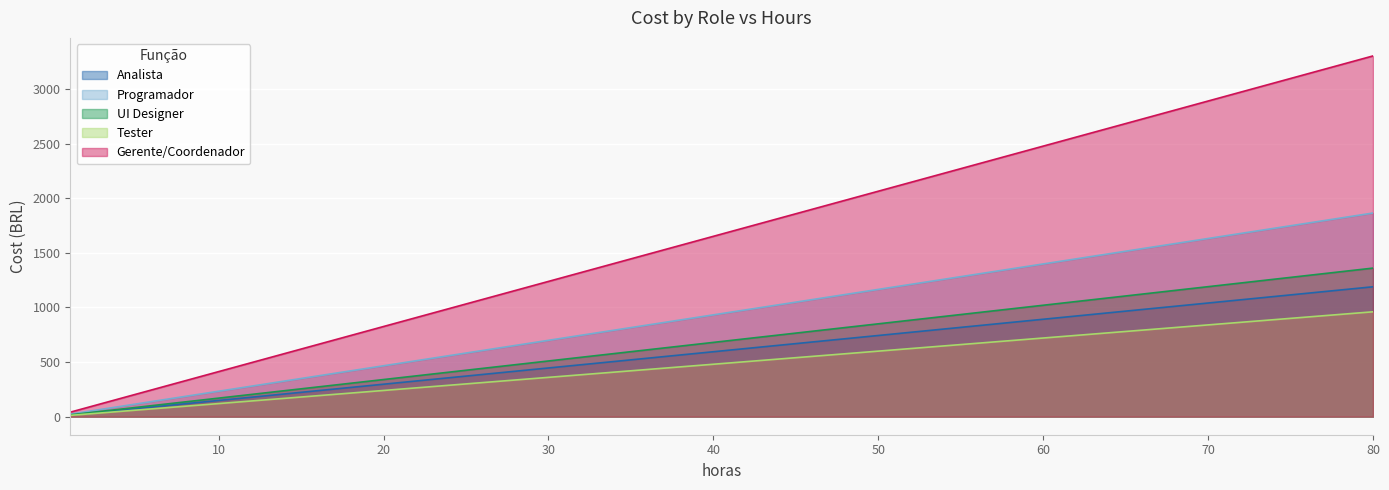

True or false: gerente and designer cross at least once.

False